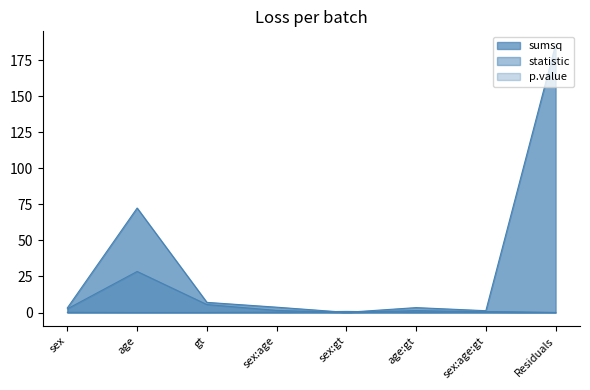

Where is the first local maximum for p.value?

sex:gt